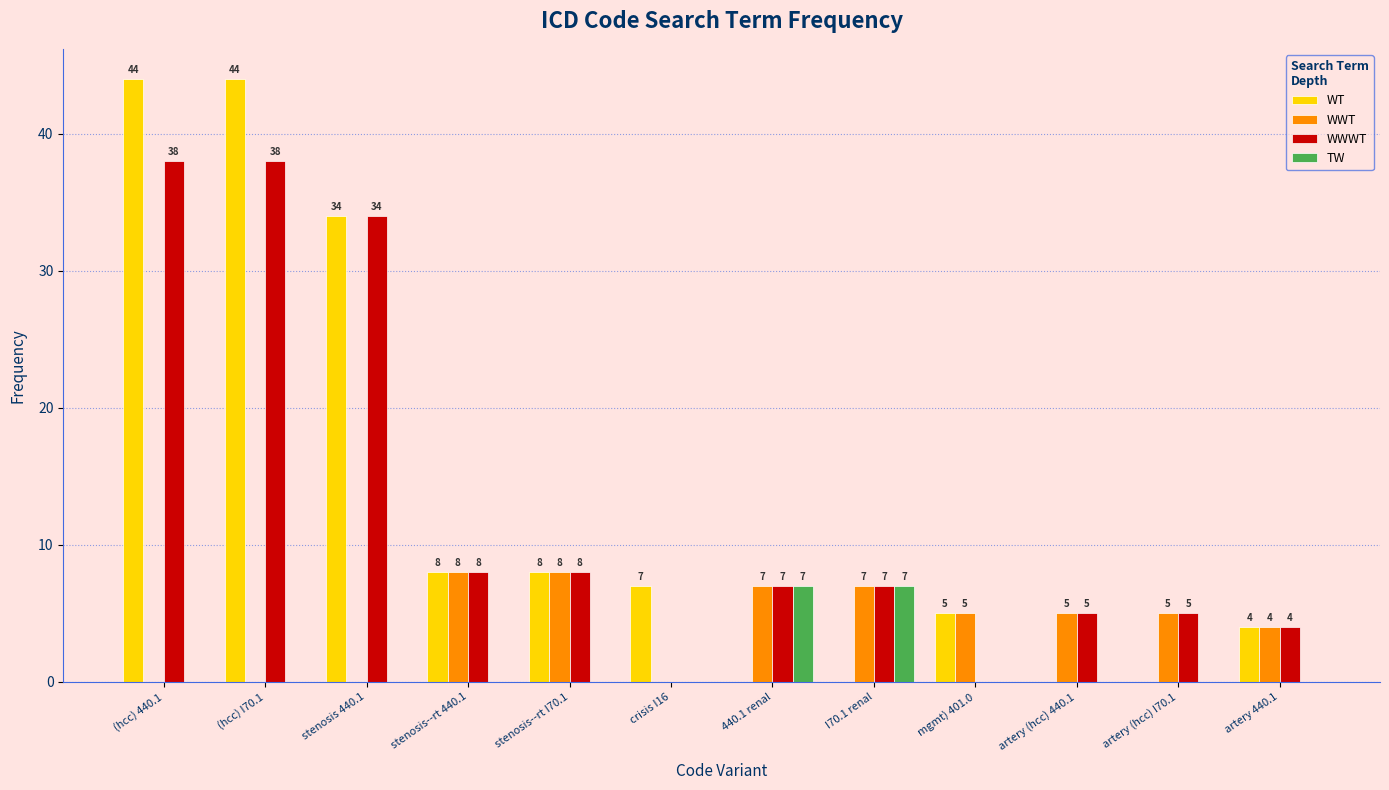

What is the maximum value shown in the chart?

44